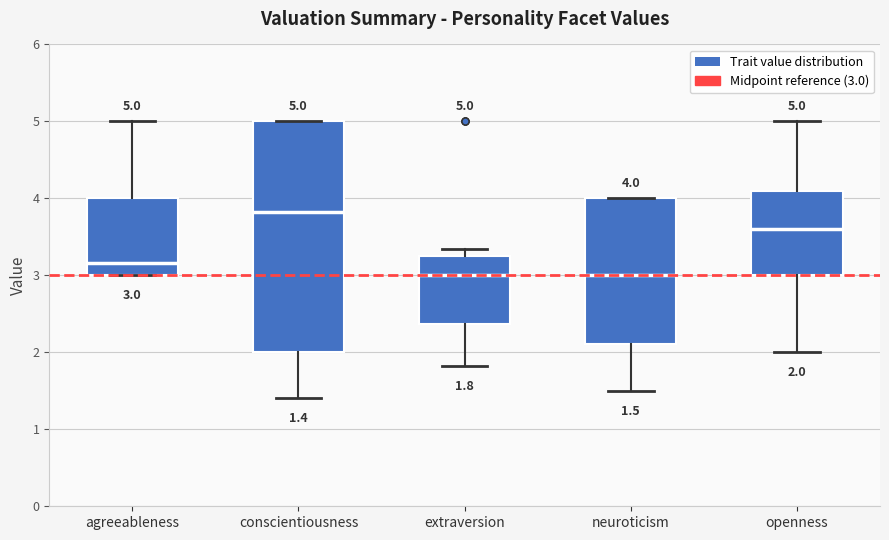

Which box is the tallest, from its lower edge to its upper edge?

conscientiousness